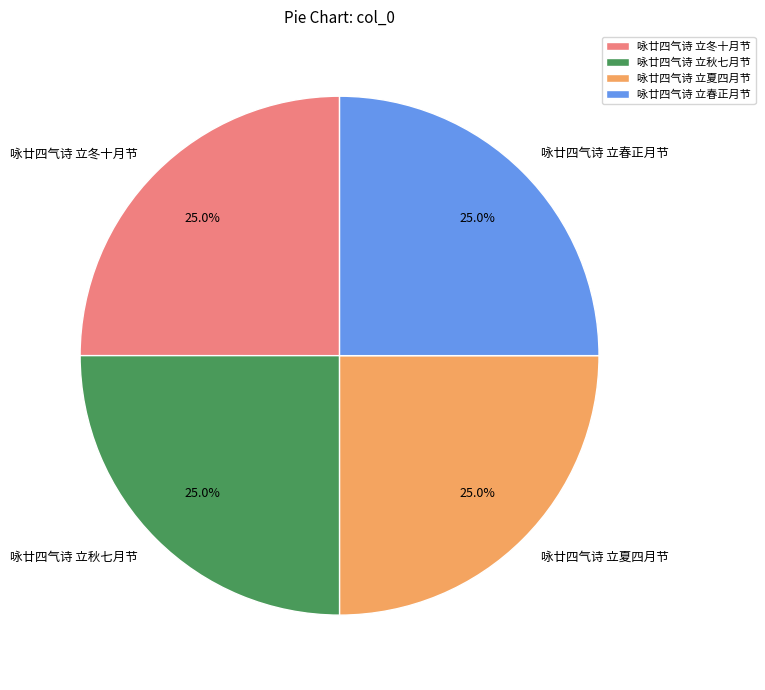

True or false: 咏廿四气诗 立春正月节 accounts for 25% of the total.

True